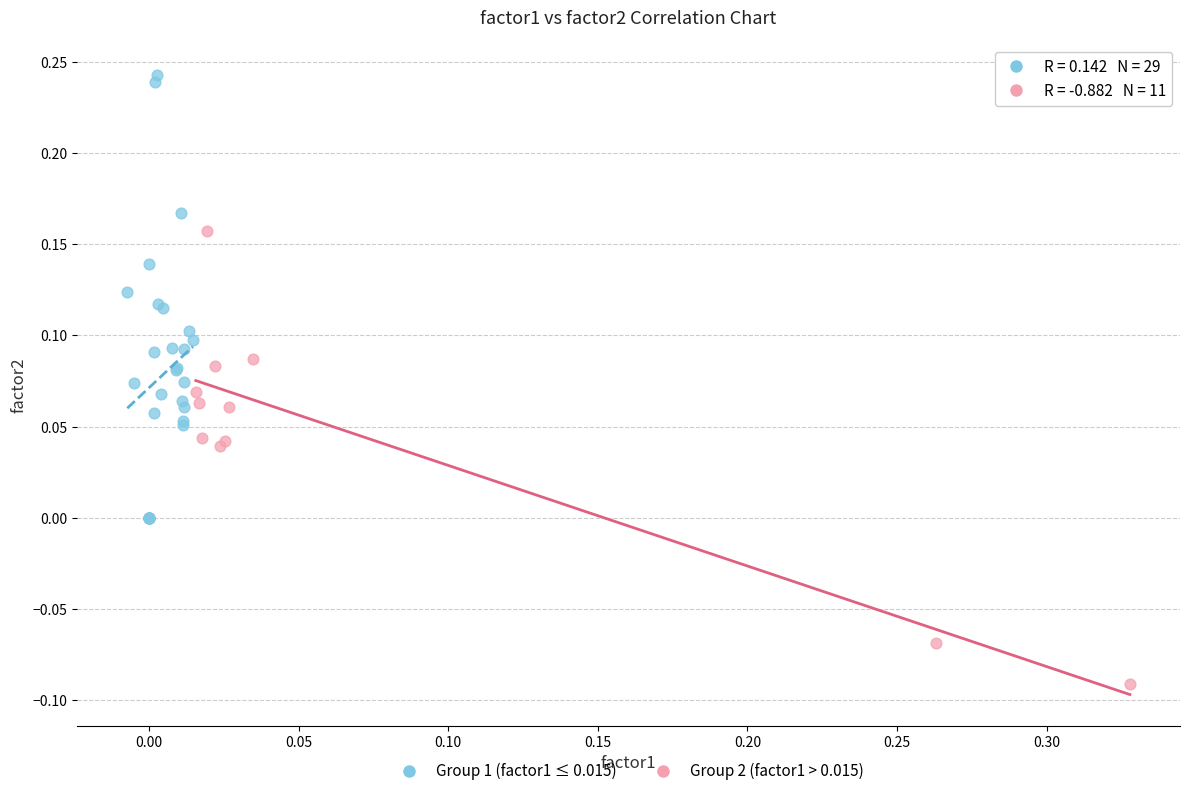

Which series contains the lowest Y value?

Group 2 (factor1 > 0.015)